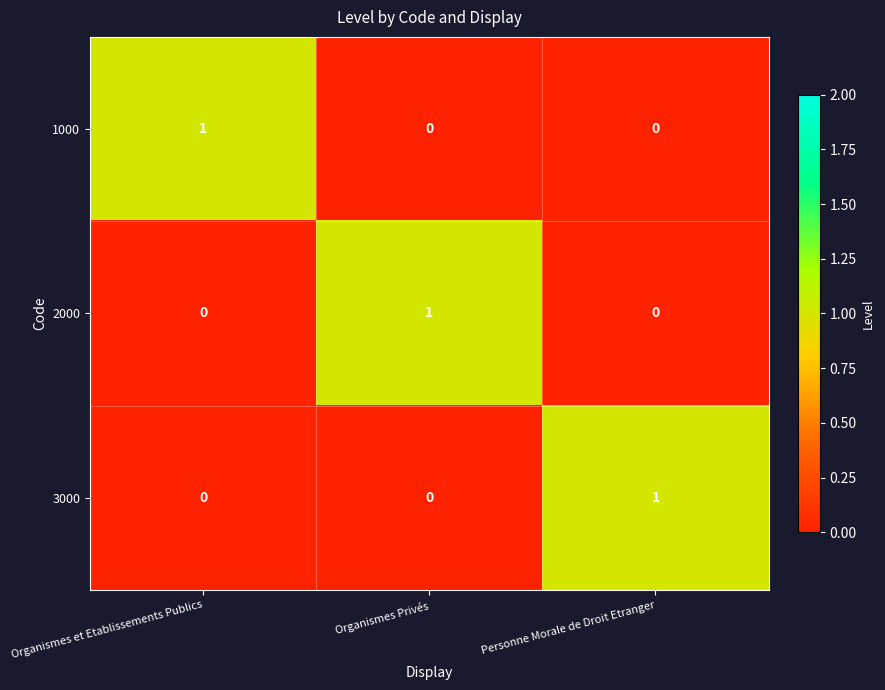

True or false: 2000 has a value of 0 at Organismes et Etablissements Publics.

True